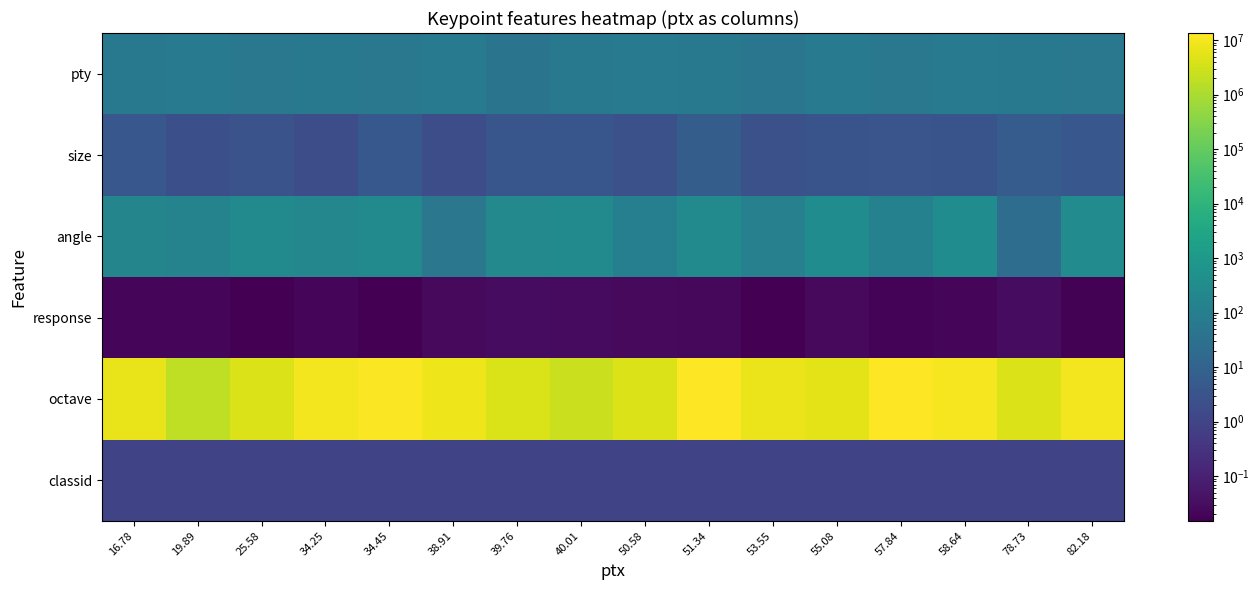

Which has a higher value, 25.58 or 58.64?

58.64